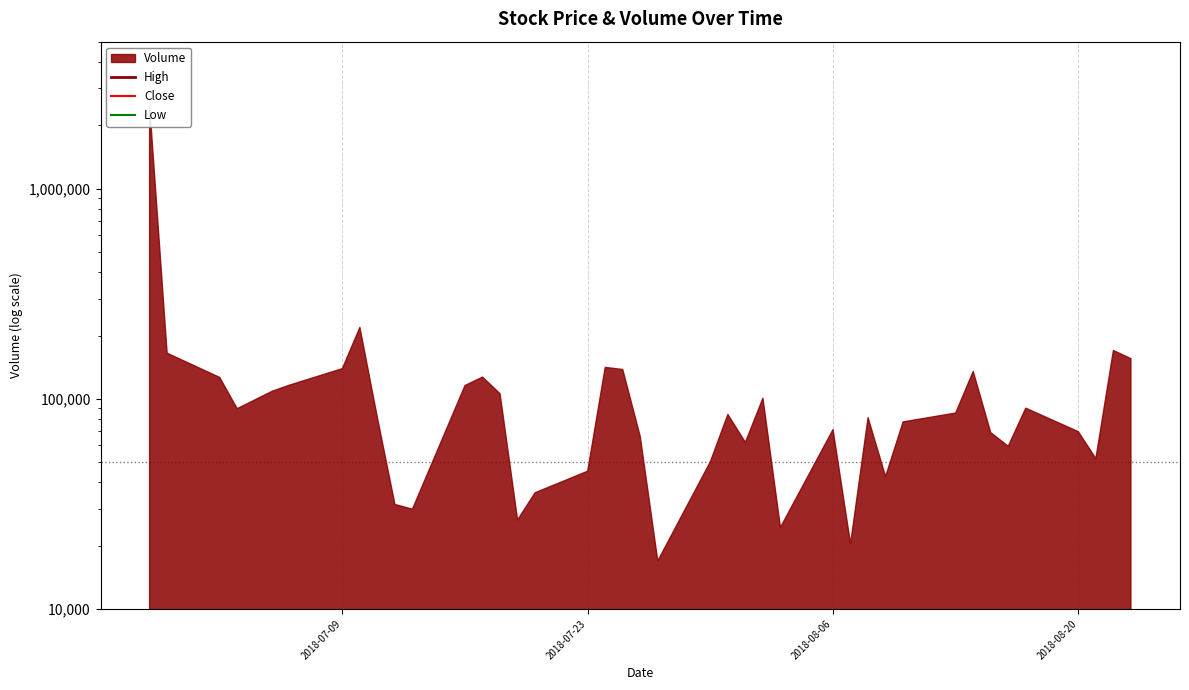

At which category does Low reach its first local peak?

2018-07-23